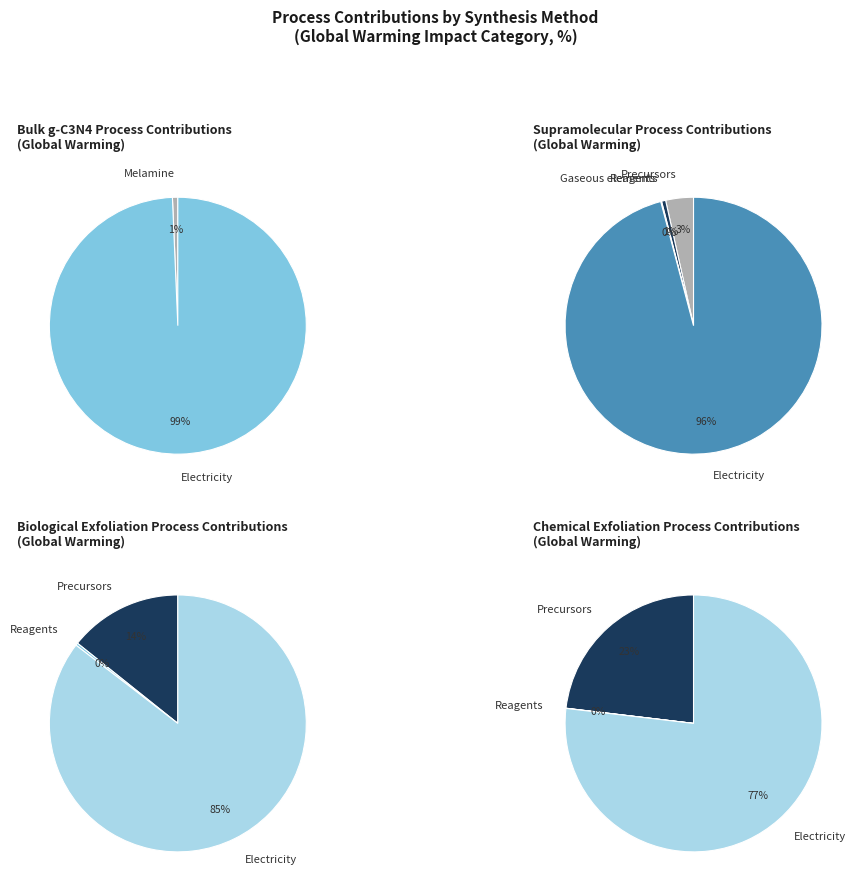

Does any single category account for the majority?

Yes